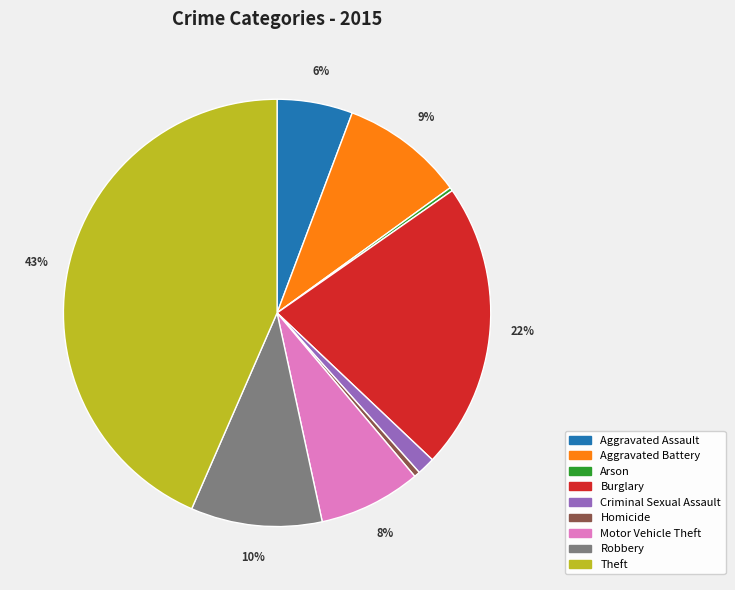

Does any single category account for the majority?

No